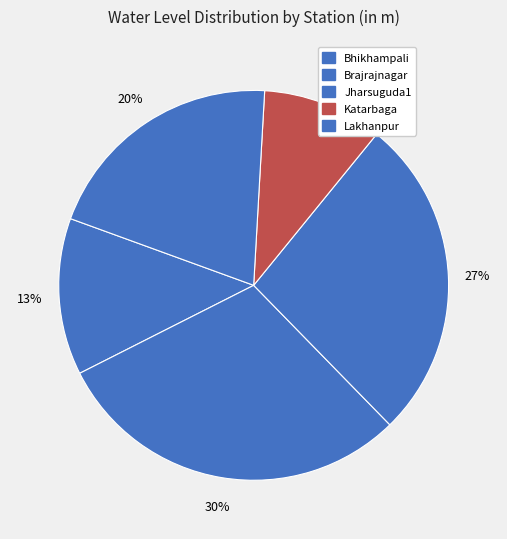

True or false: Bhikhampali accounts for 26% of the total.

False